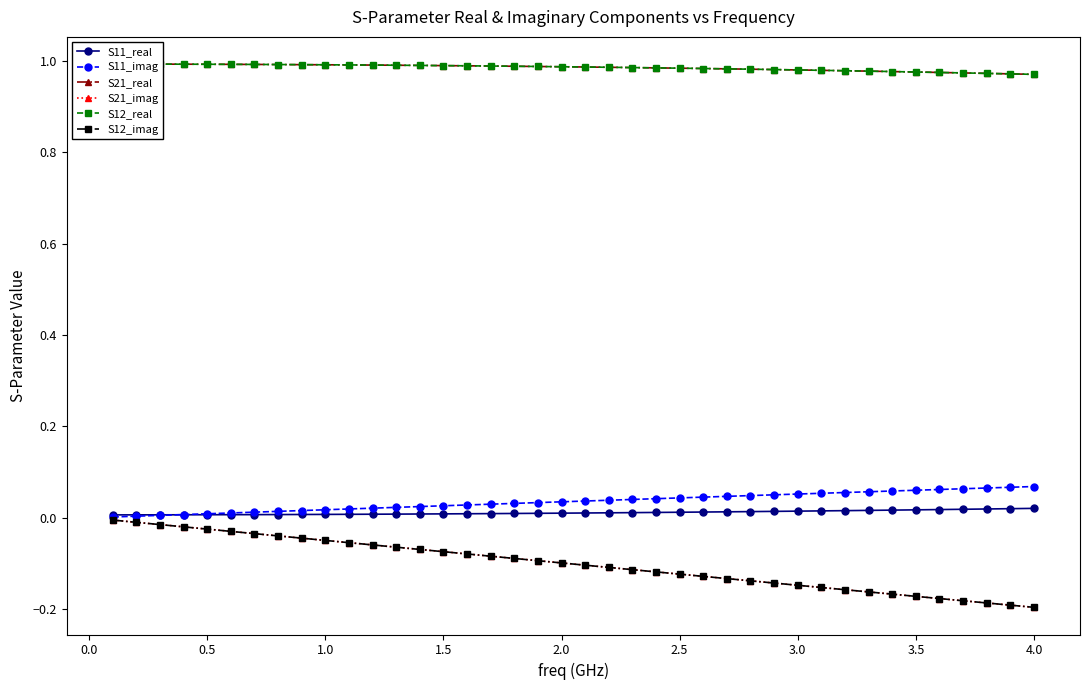

How many distinct data groups are displayed?

6